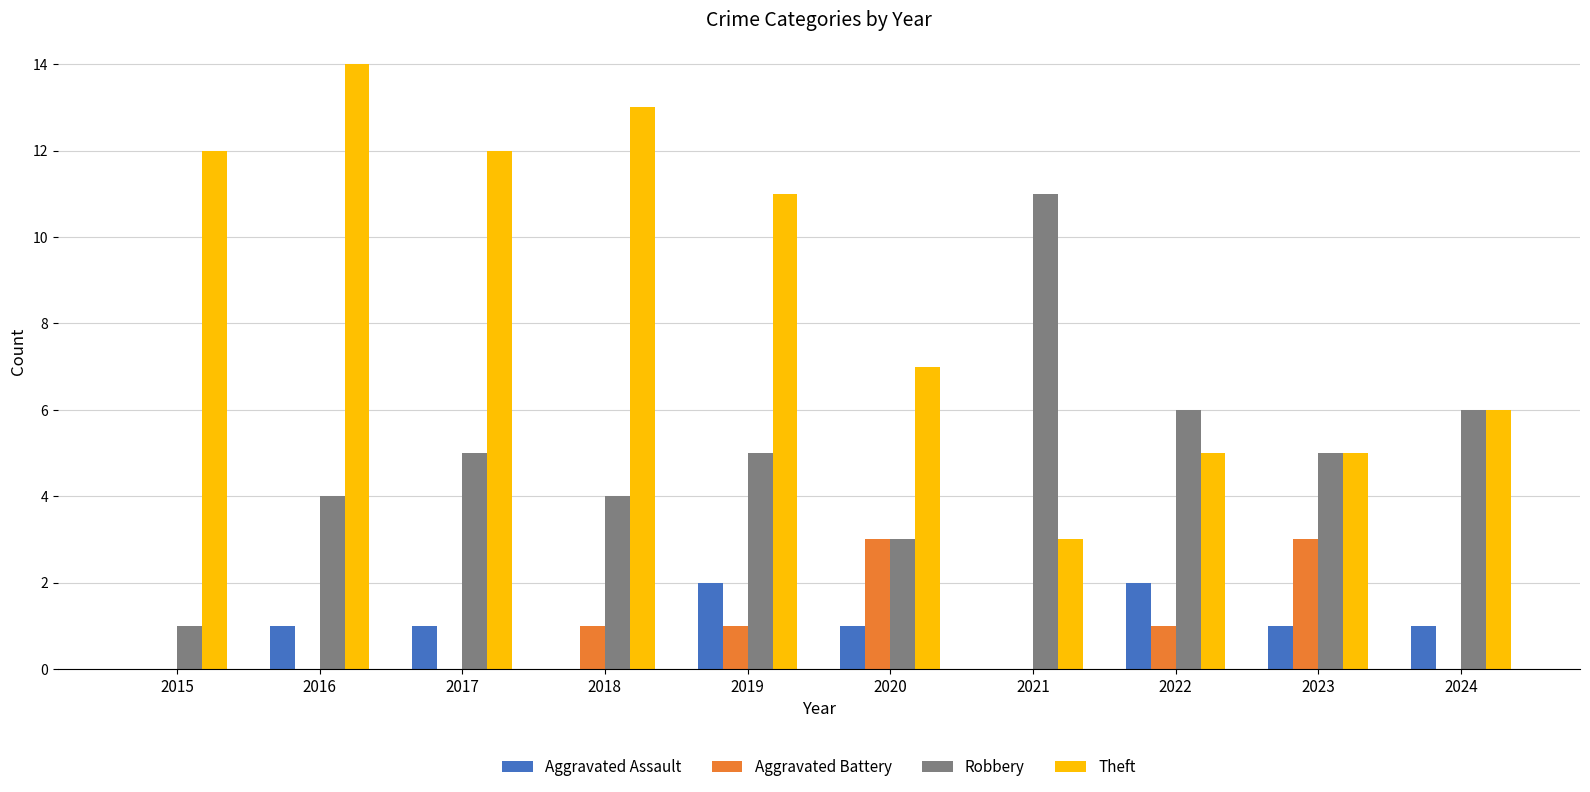

What is the maximum value shown in the chart?

14